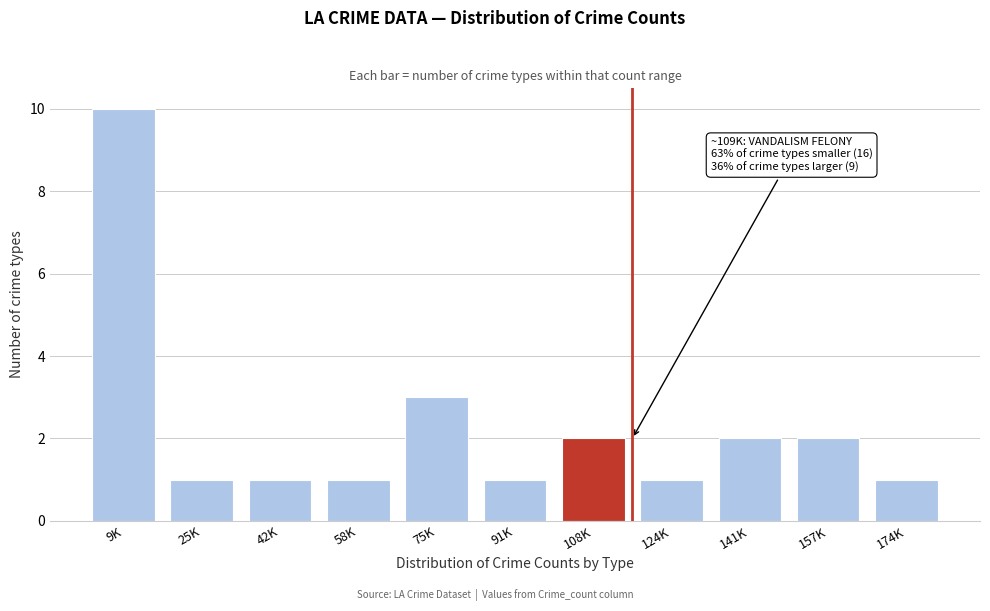

Reading left to right, what are all the values shown in this chart?

9K=10	25K=1	42K=1	58K=1	75K=3	91K=1	108K=2	124K=1	141K=2	157K=2	174K=1